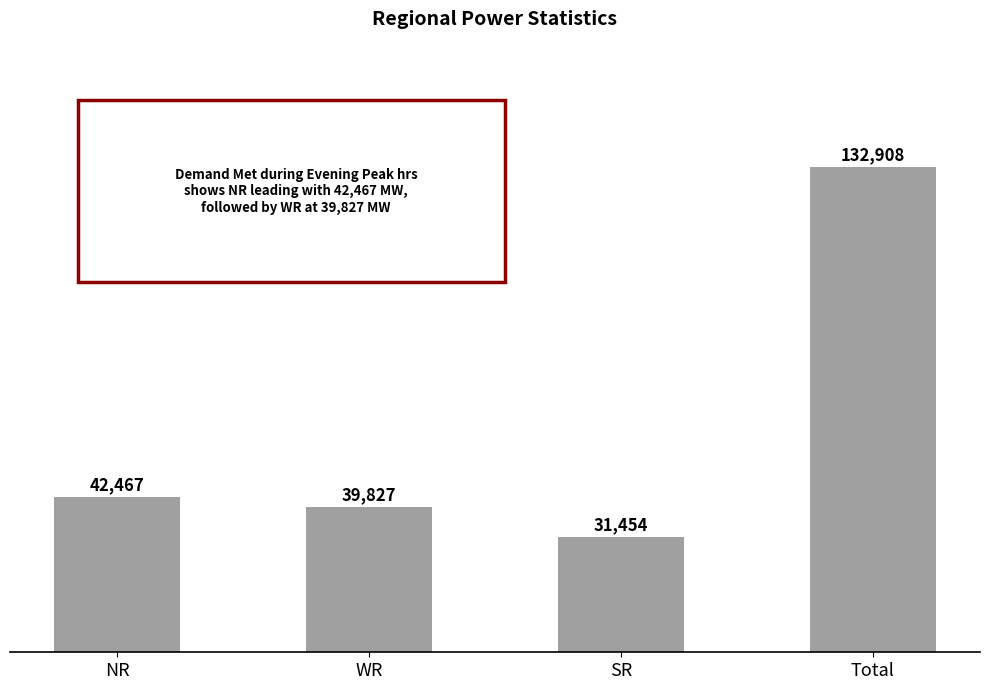

The chart shows a value of 132908 at Total. True or false?

True